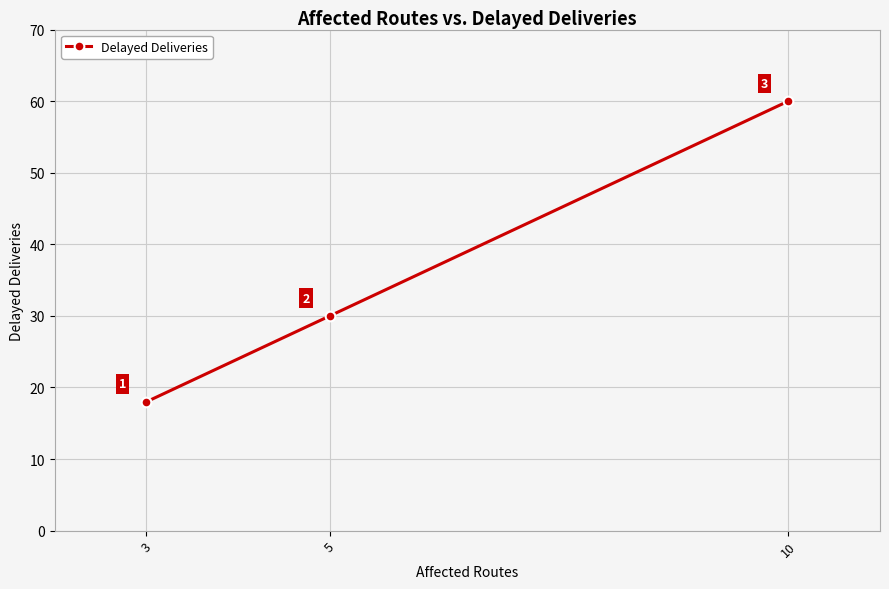

True or false: the data shows 30 at 5.

True